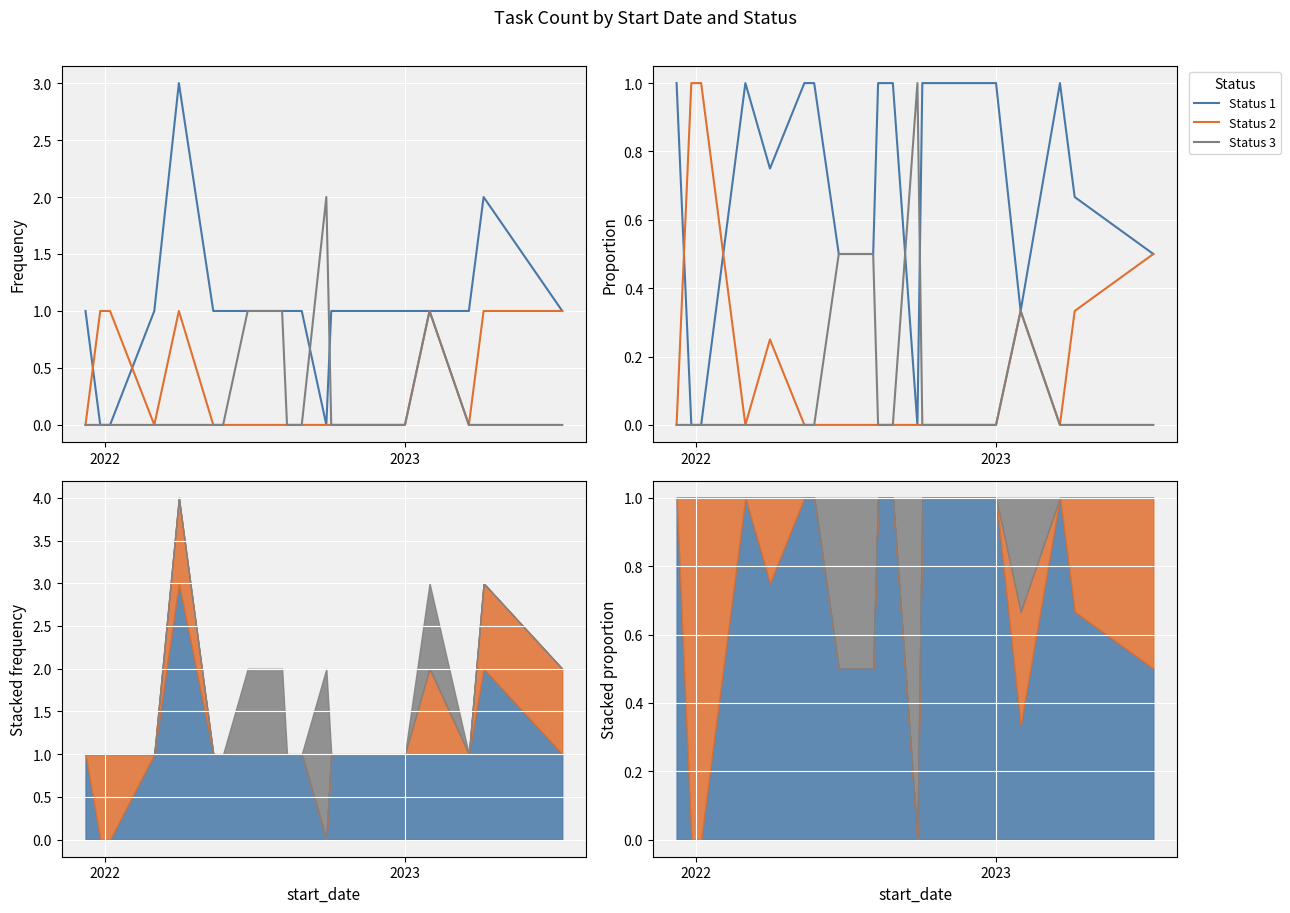

Is it true that Status 3 equals -0.4 at 12?

False